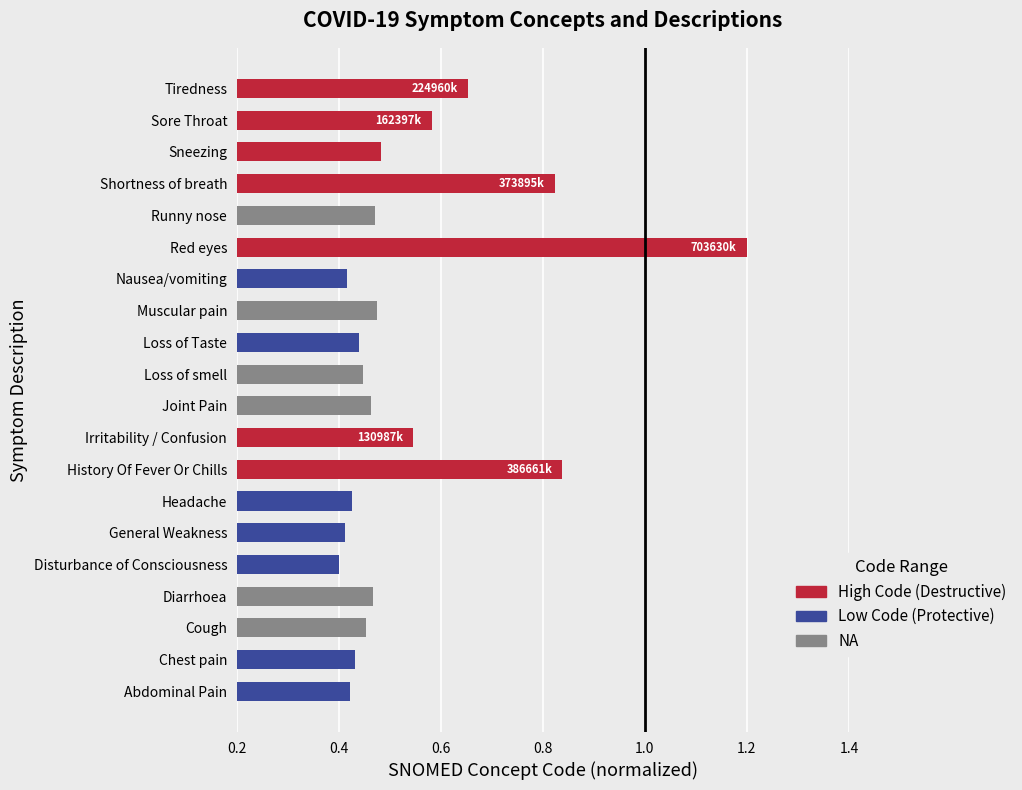

Which has a higher value, Abdominal Pain or Runny nose?

Runny nose